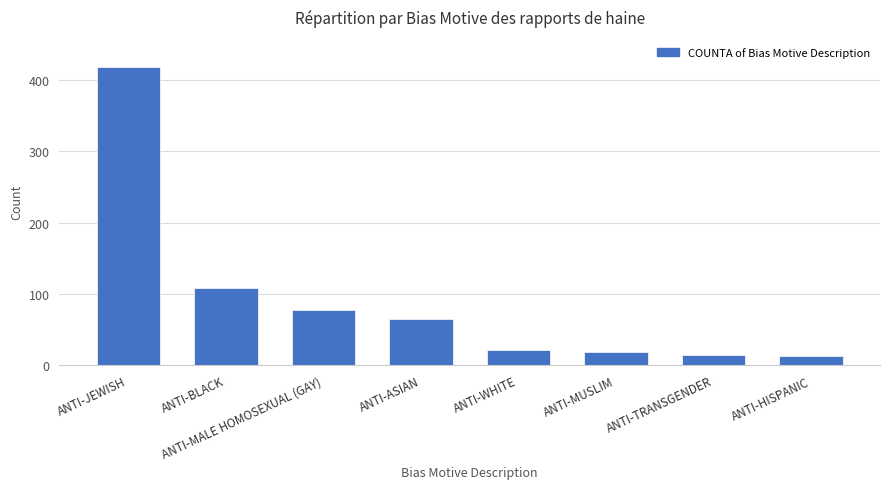

Reading left to right, list all the values displayed in this chart.

418	108	78	65	22	18	15	13